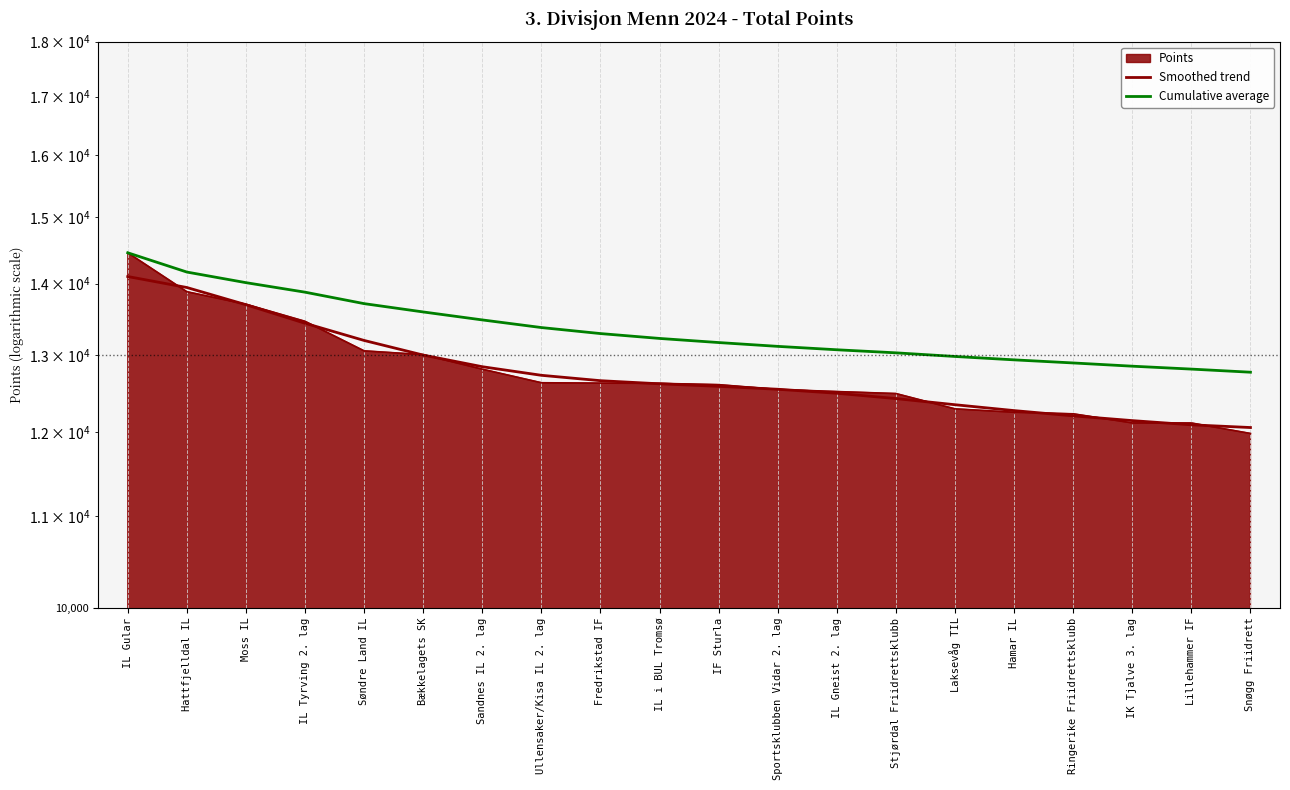

Is it true that Smoothed trend equals 12844.0 at Sandnes IL 2. lag?

True